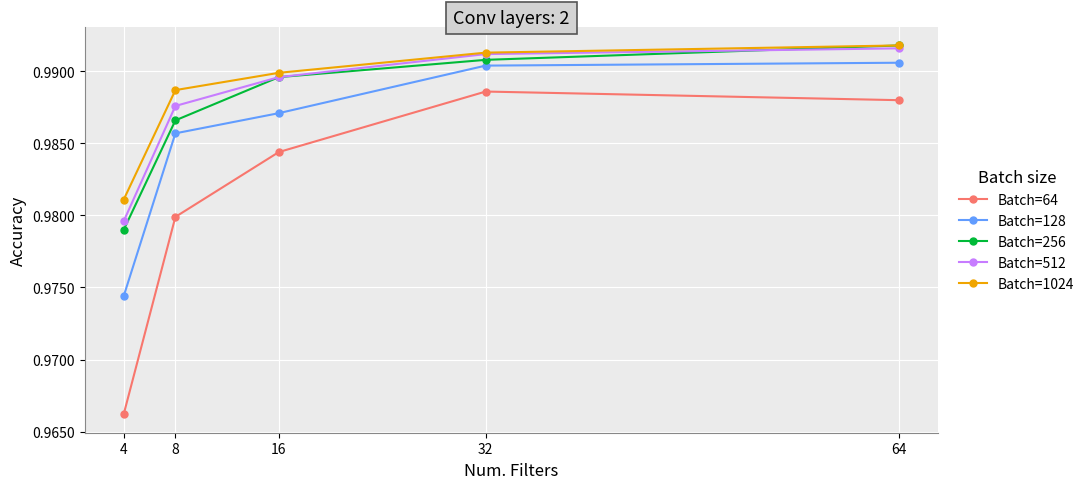

The value of Batch=1024 at 64 is 0.6. True or false?

False